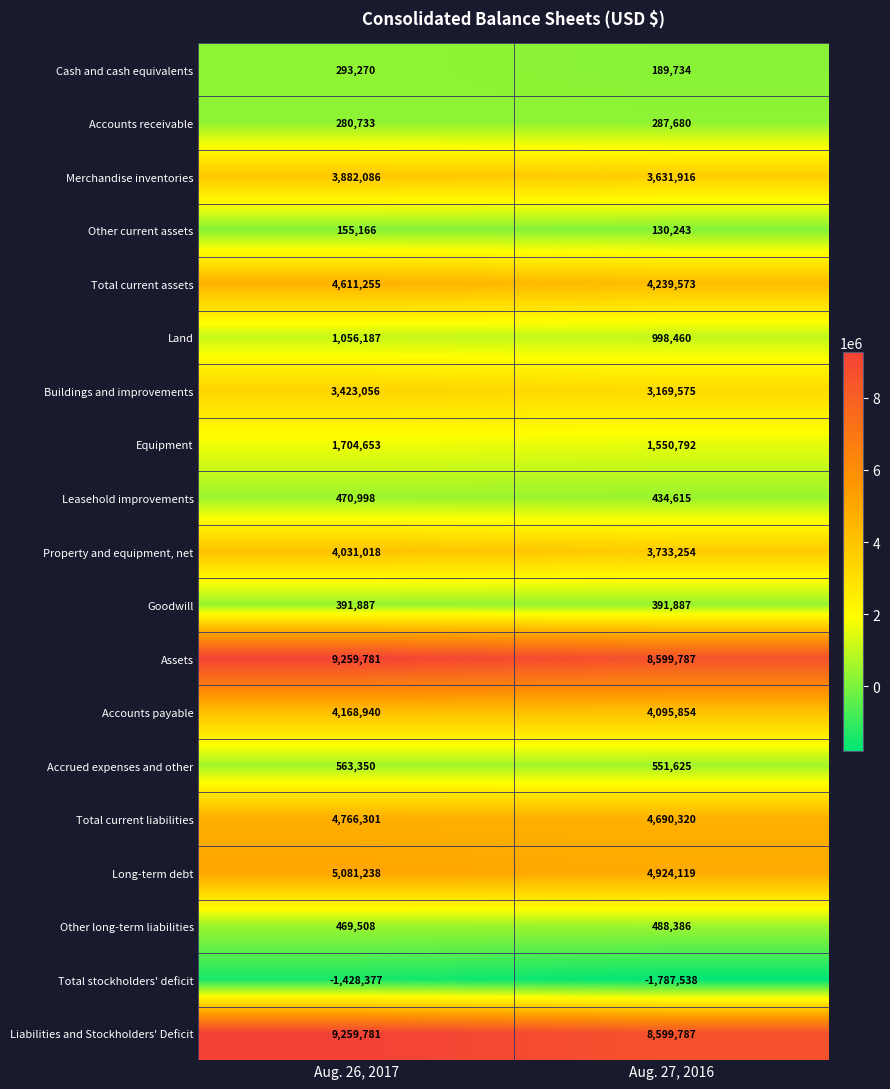

What is the difference between the Leasehold improvements values at Aug. 27, 2016 and Aug. 26, 2017?

36383